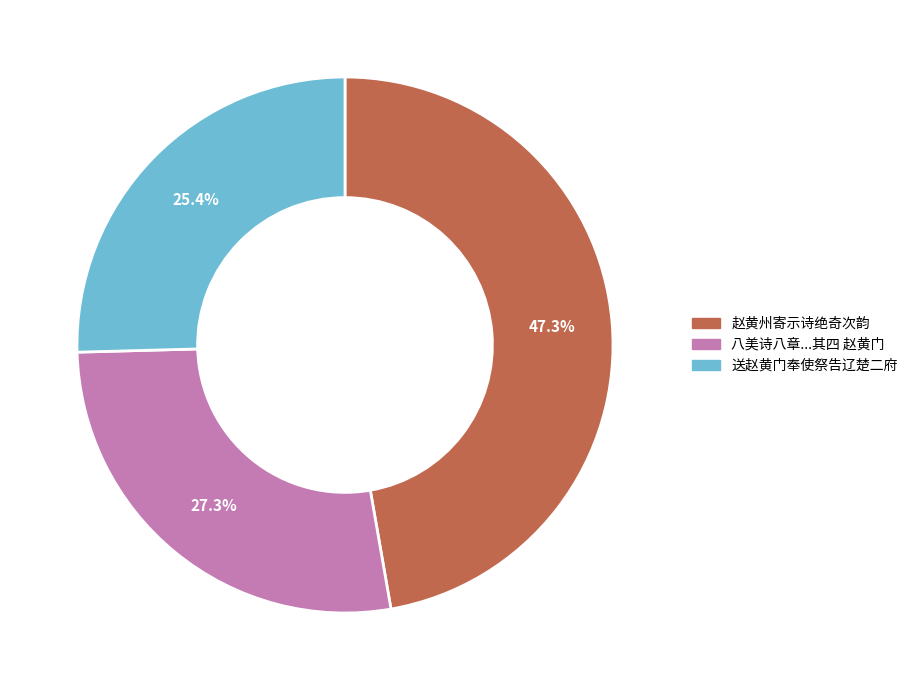

Count the number of slices in the pie.

3